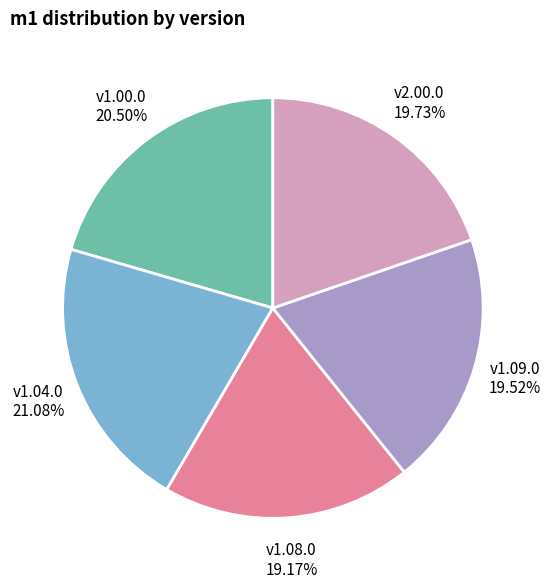

Is v1.00.0 the majority of the pie?

No